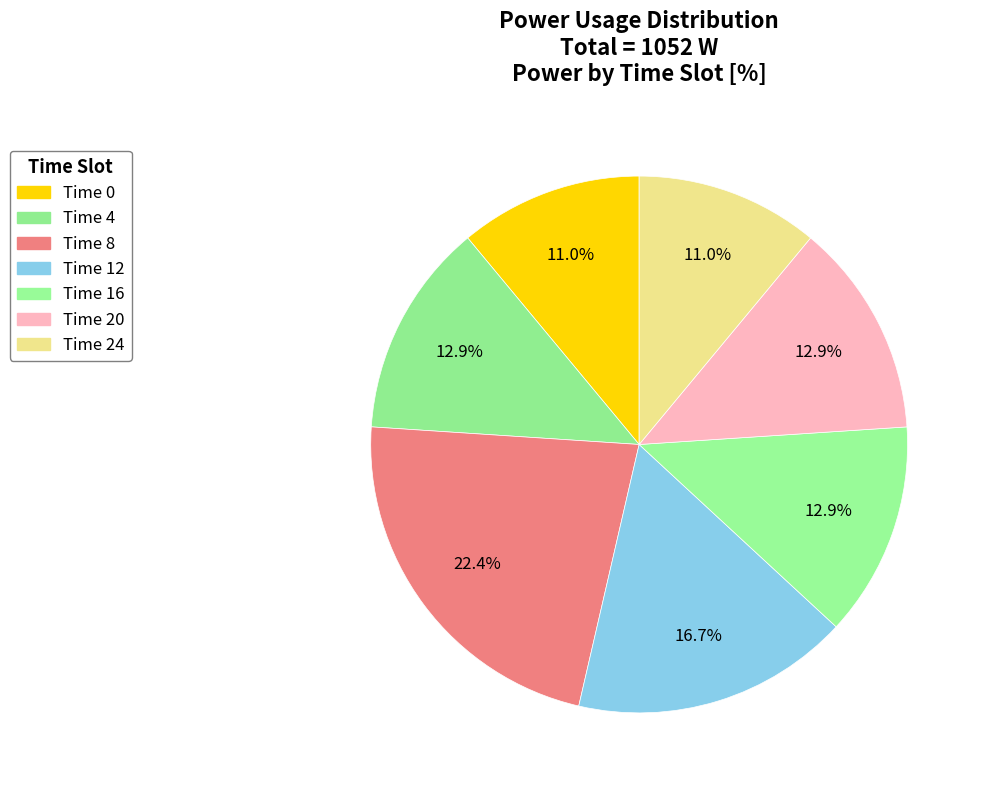

Is there any slice that represents more than half of the pie?

No